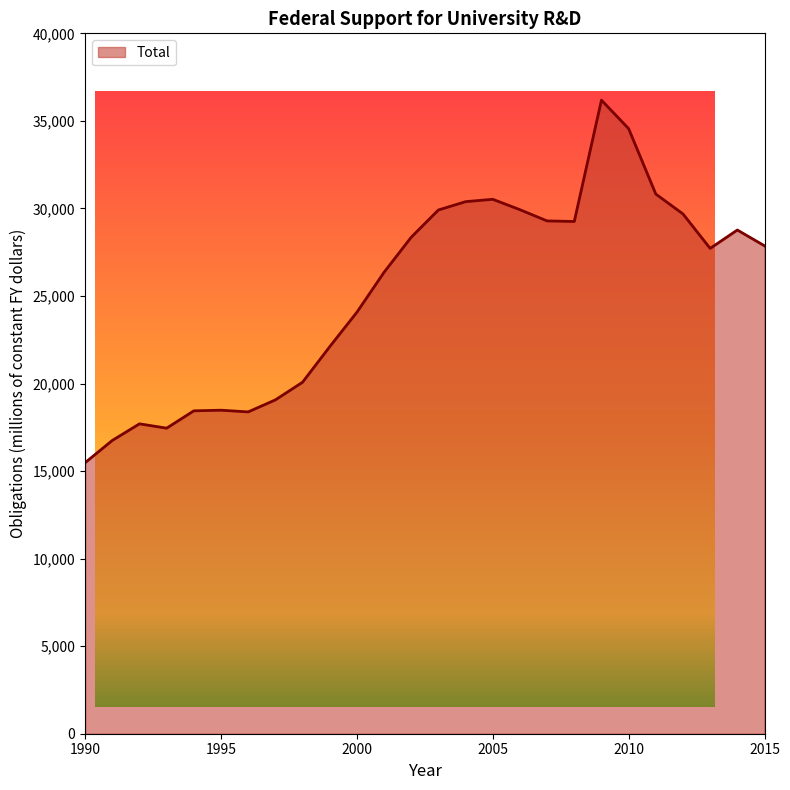

What is the smallest value displayed?

15479.4